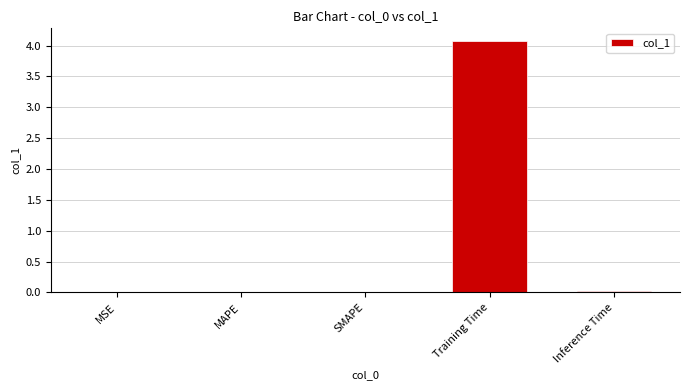

The value at MAPE is 0.0. True or false?

True